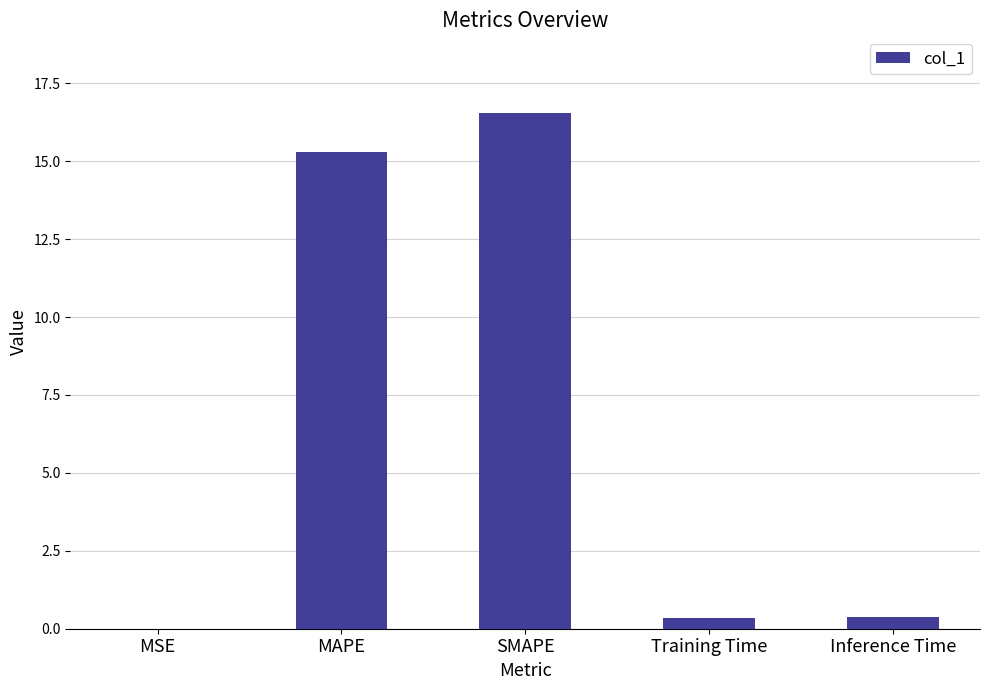

Between SMAPE and MSE, which is larger?

SMAPE